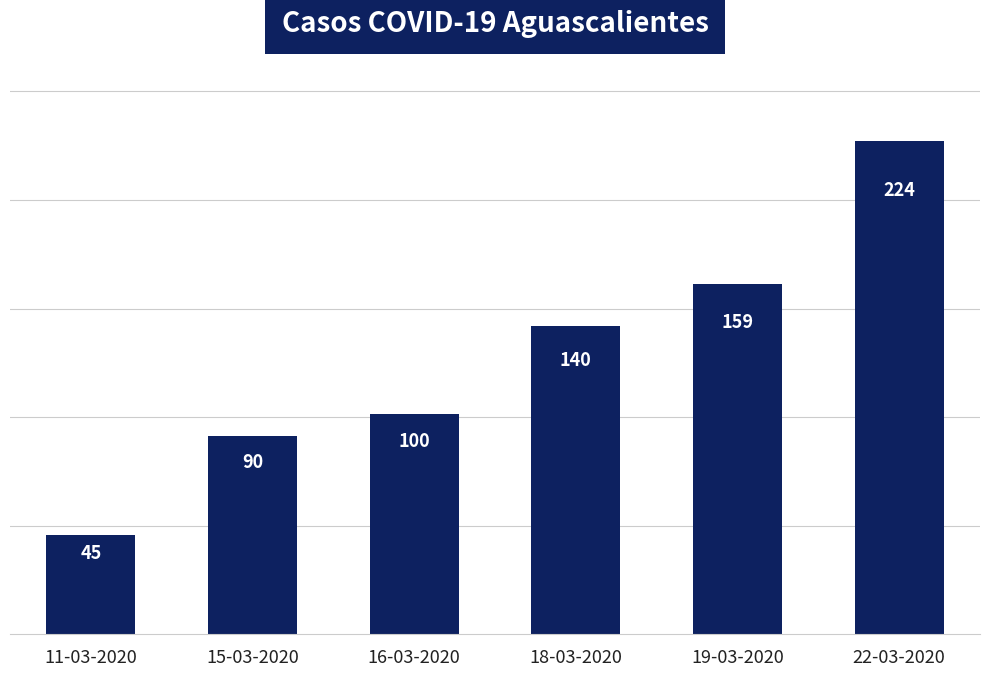

Reading left to right, list all the values displayed in this chart.

11-03-2020=45	15-03-2020=90	16-03-2020=100	18-03-2020=140	19-03-2020=159	22-03-2020=224